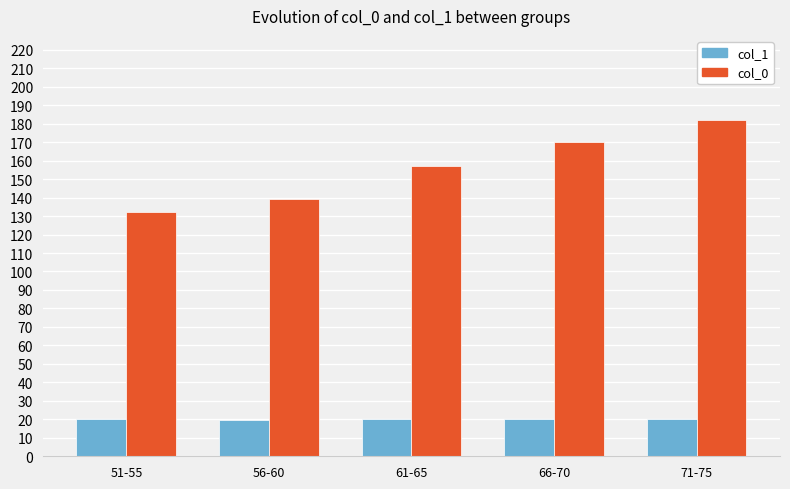

What is the difference between the col_0 values at 66-70 and 51-55?

38.0